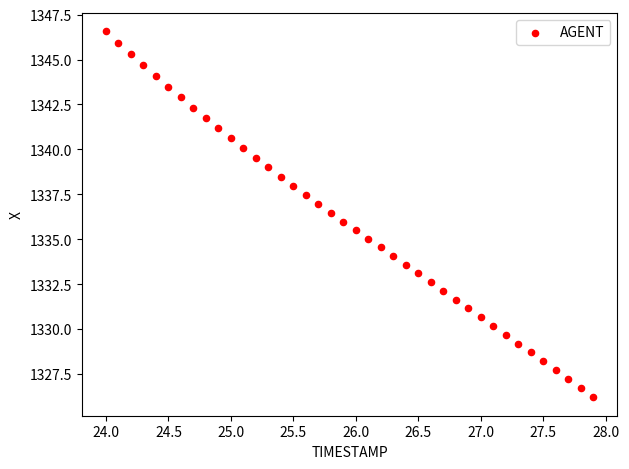

What is the range of X values (max minus min)?

3.9